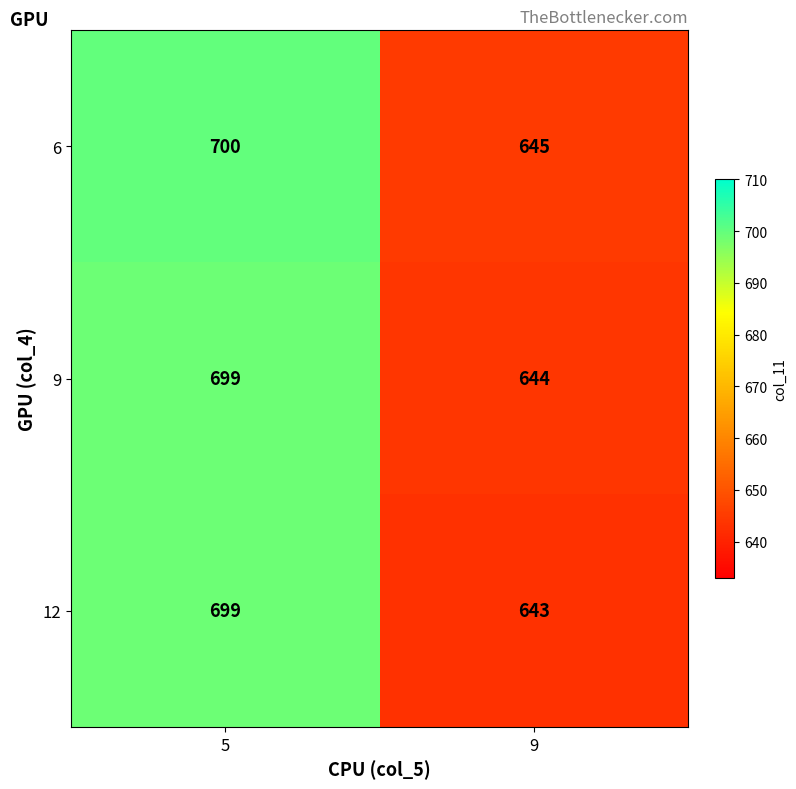

Rank the series at 9 from lowest to highest value.

12, 9, 6